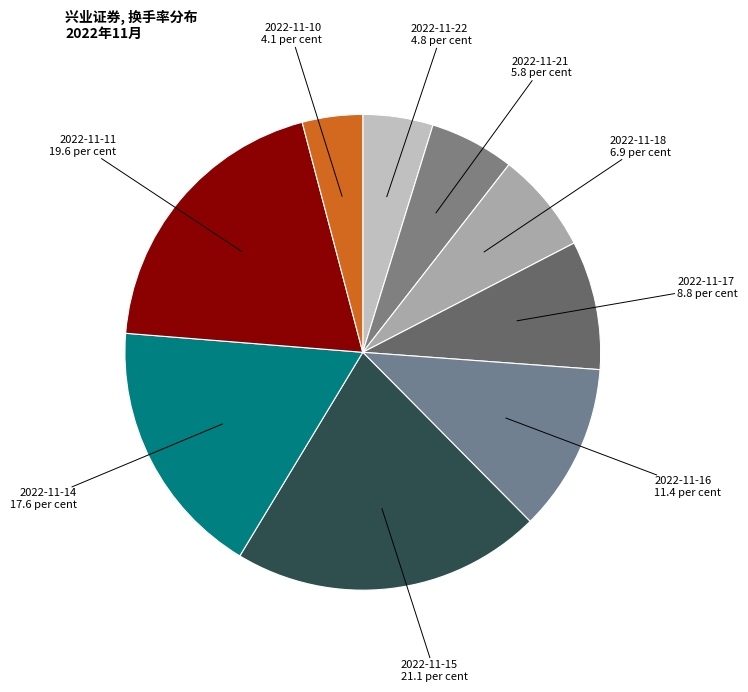

Count the number of slices in the pie.

9